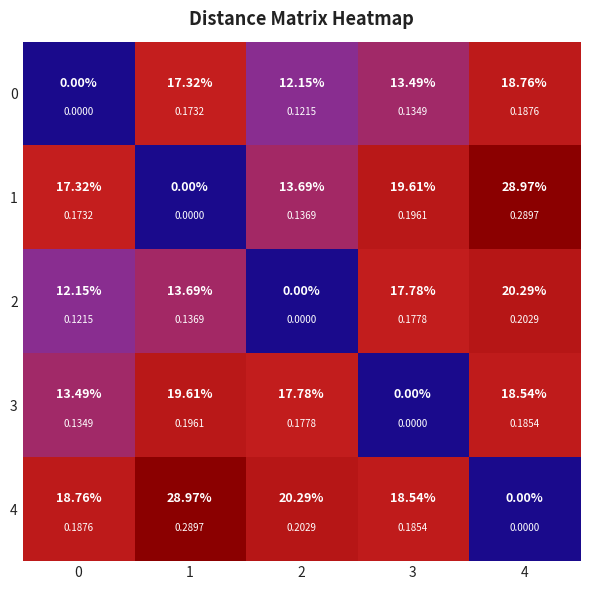

Which series has the largest total across all categories?

4